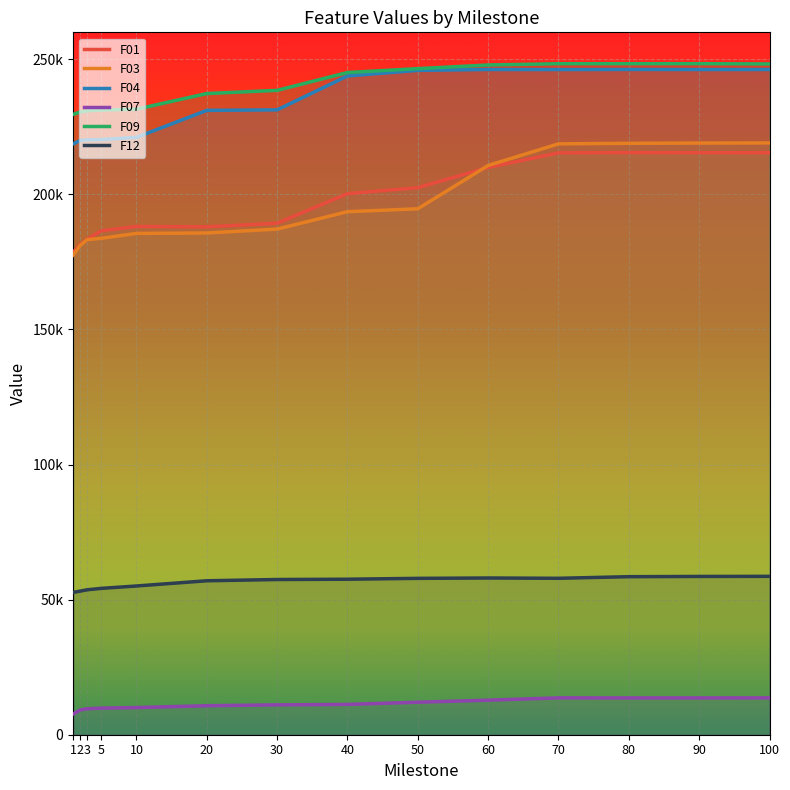

Is it true that F07 equals 7403.6 at 30?

False